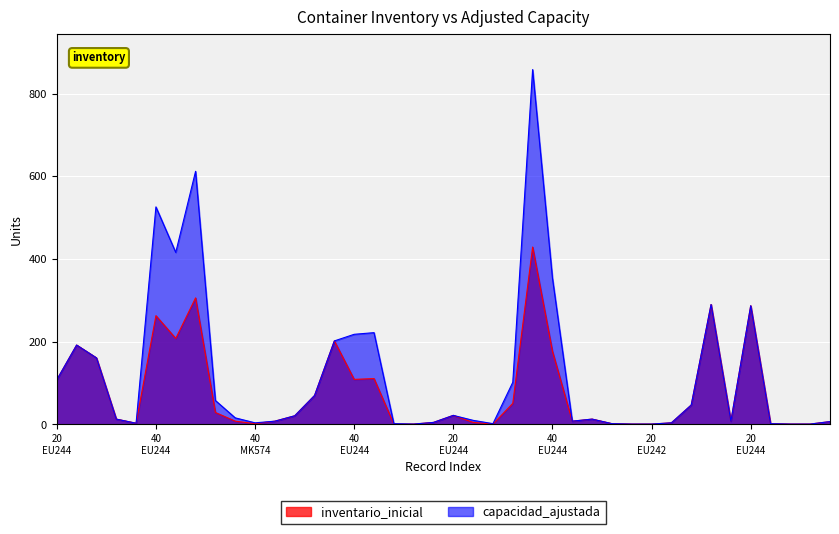

How many lines are shown in the chart?

2